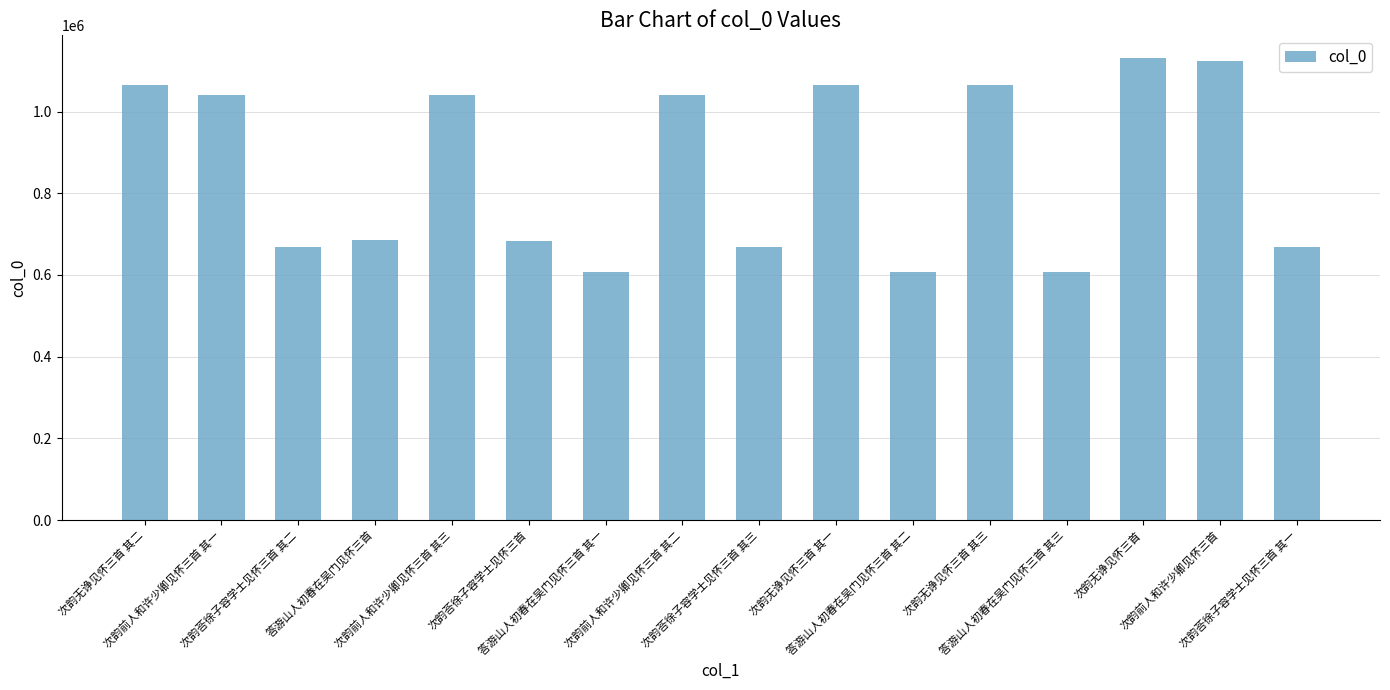

True or false: the data shows 676250 at 次韵无诤见怀三首 其二.

False